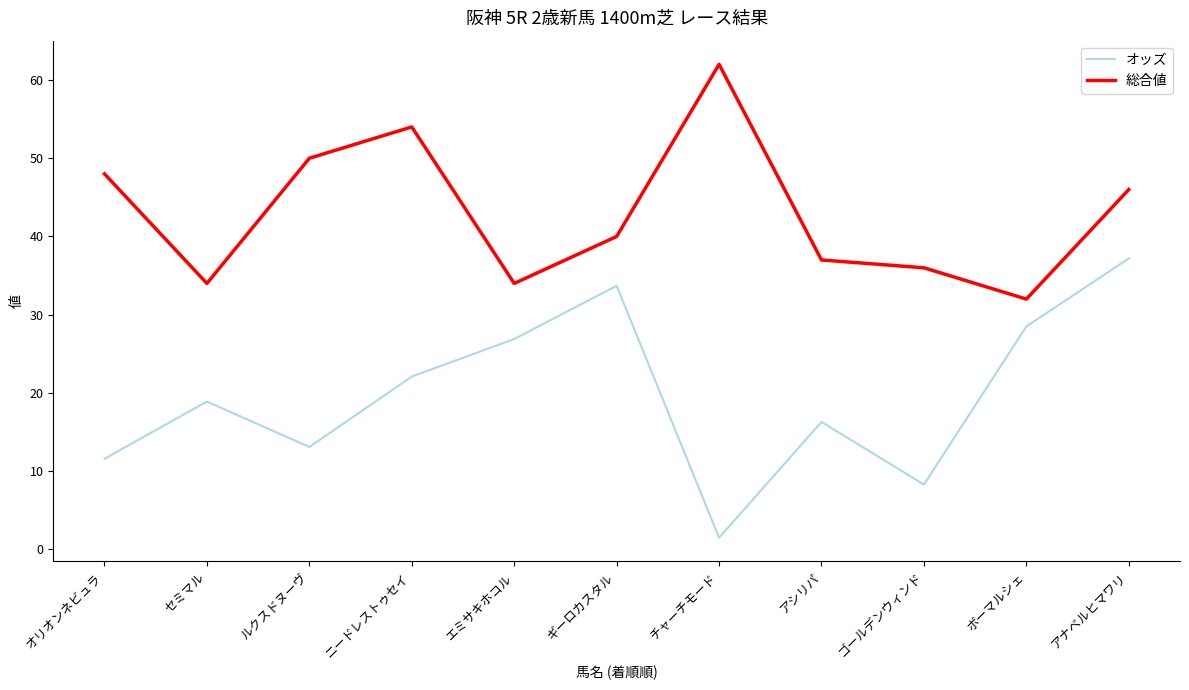

True or false: 総合値 has more than 0 points higher than both neighbors.

True